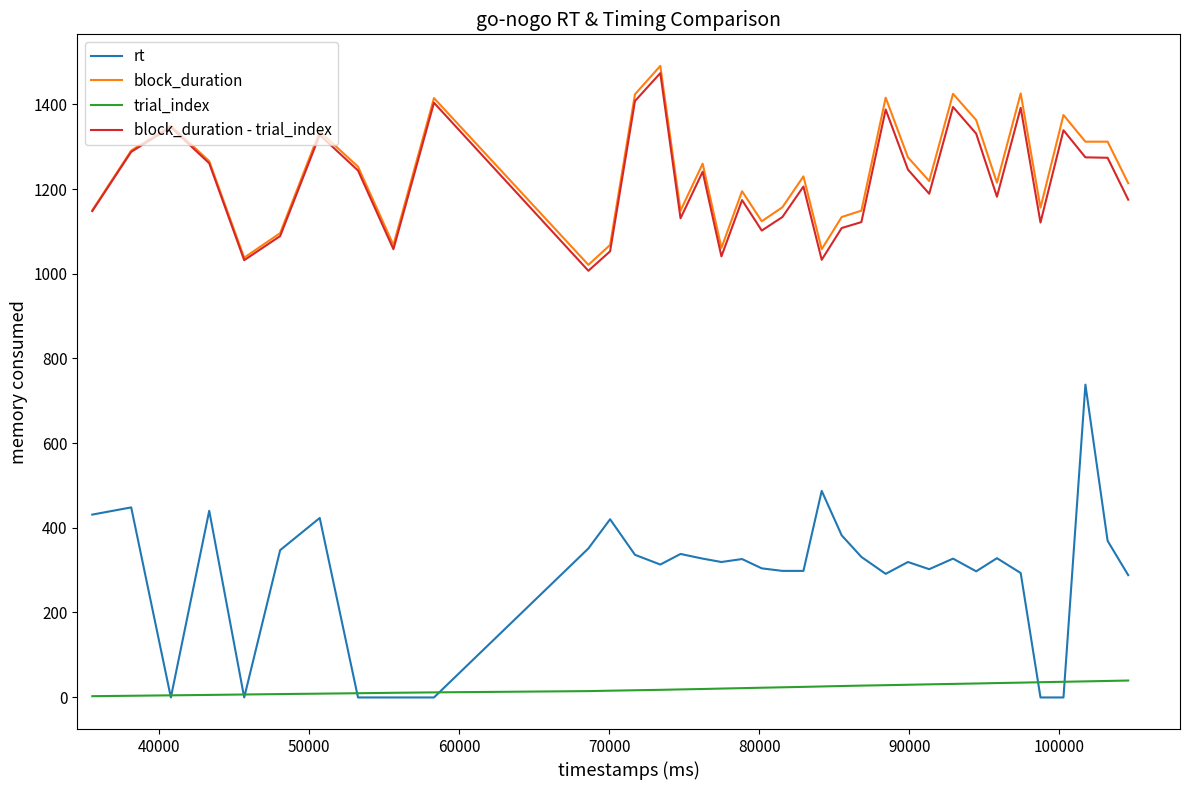

What is the maximum value shown in the chart?

1491